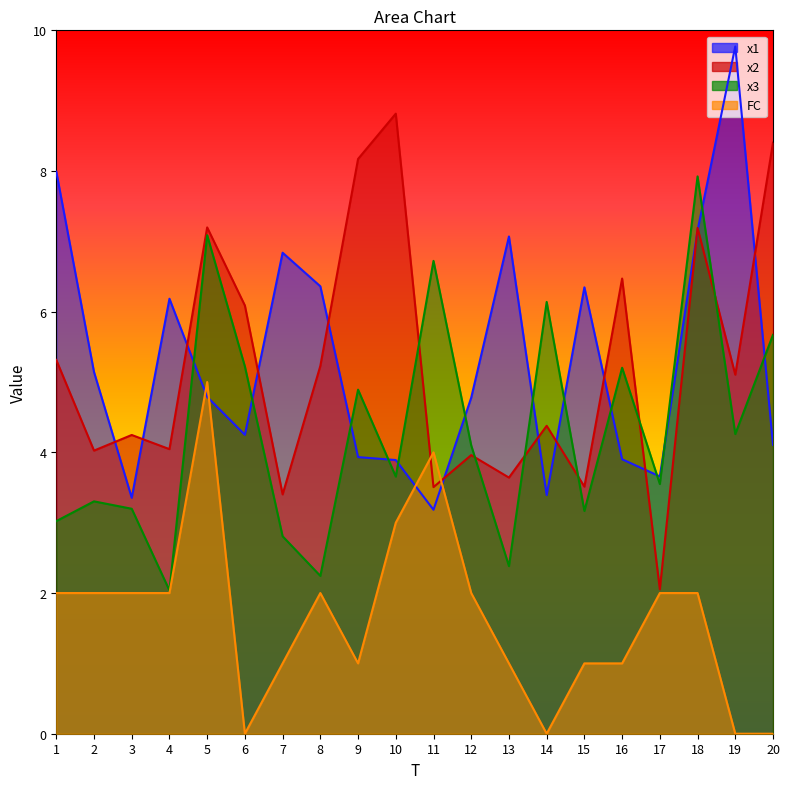

Which series changed the most between 3 and 16?

x2